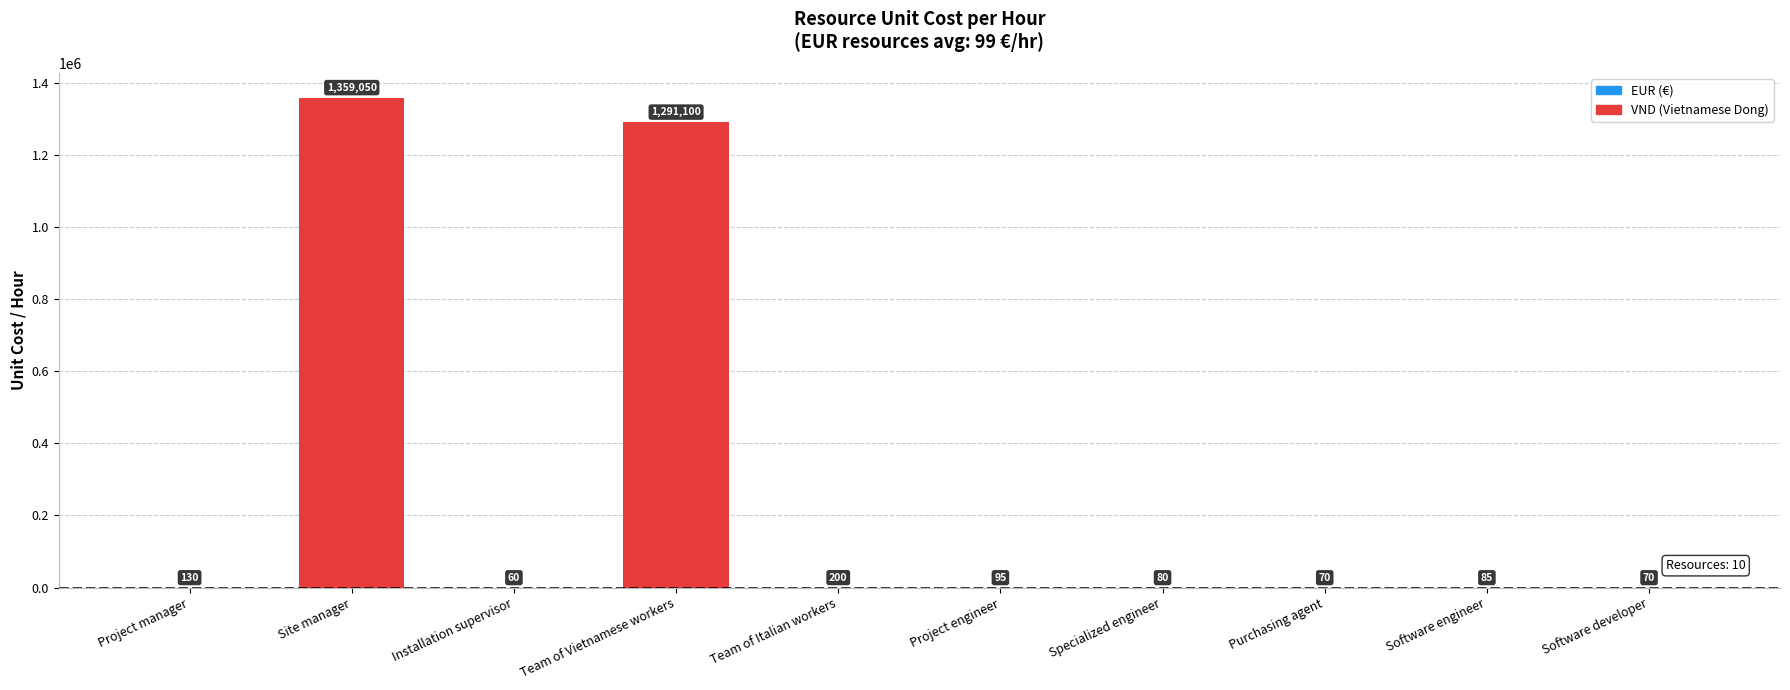

Between Project manager and Installation supervisor, which is larger?

Project manager